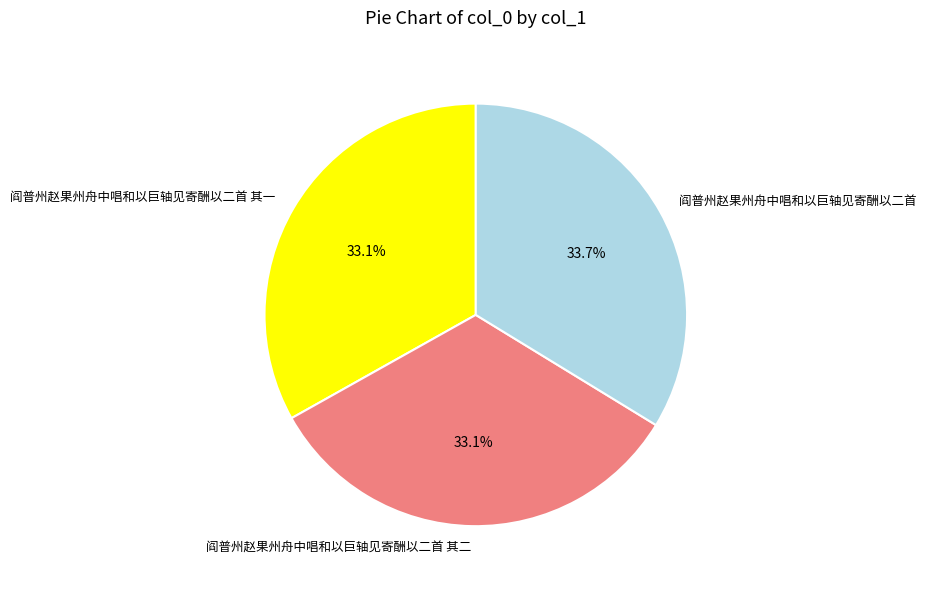

How many slices are in this pie chart?

3